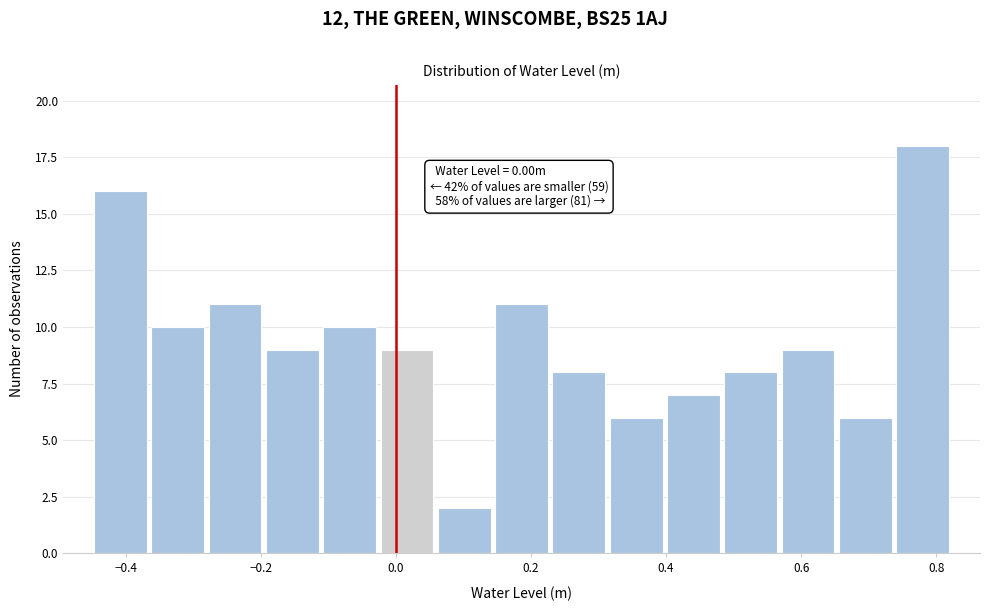

Over which range of the x-axis is the bar tallest?

0.74 to 0.82